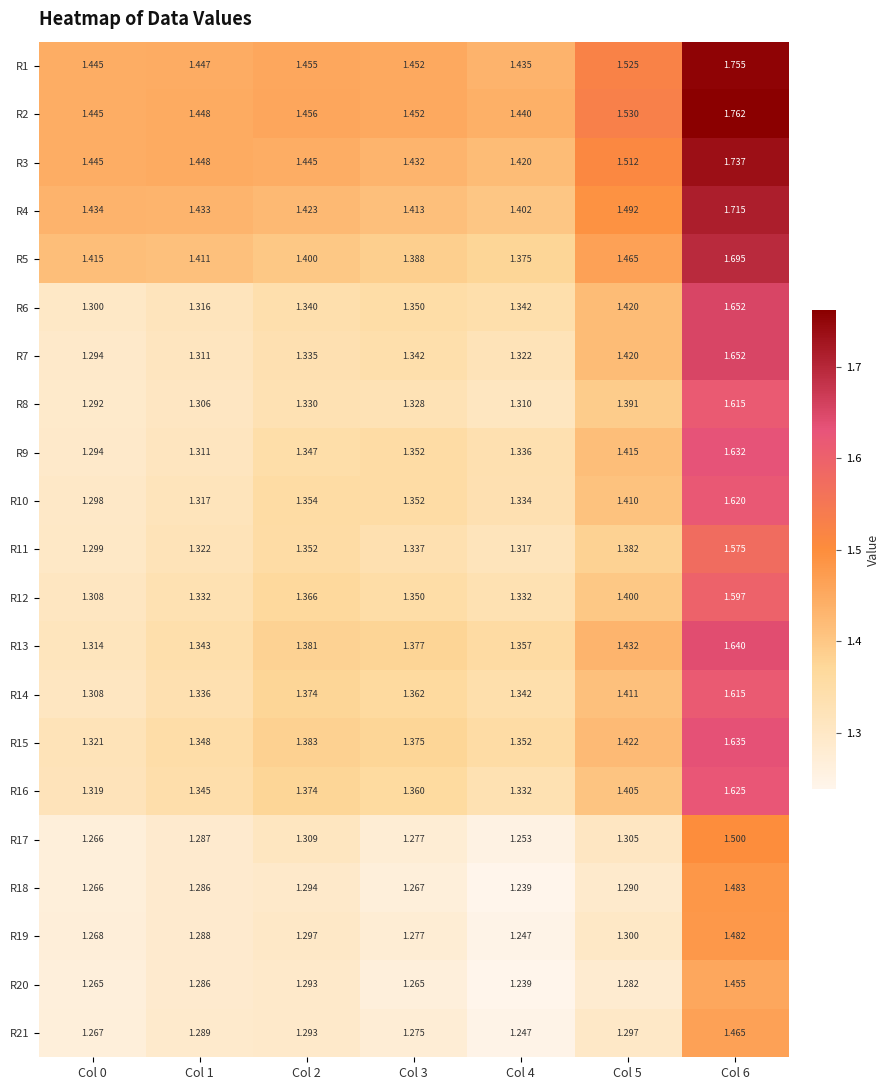

Is the value of R20 at Col 5 greater than the value of R6 at Col 1?

No